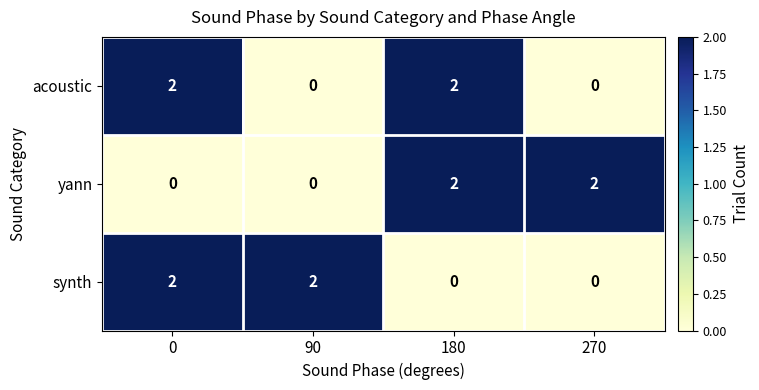

What is the sum of all synth values?

4